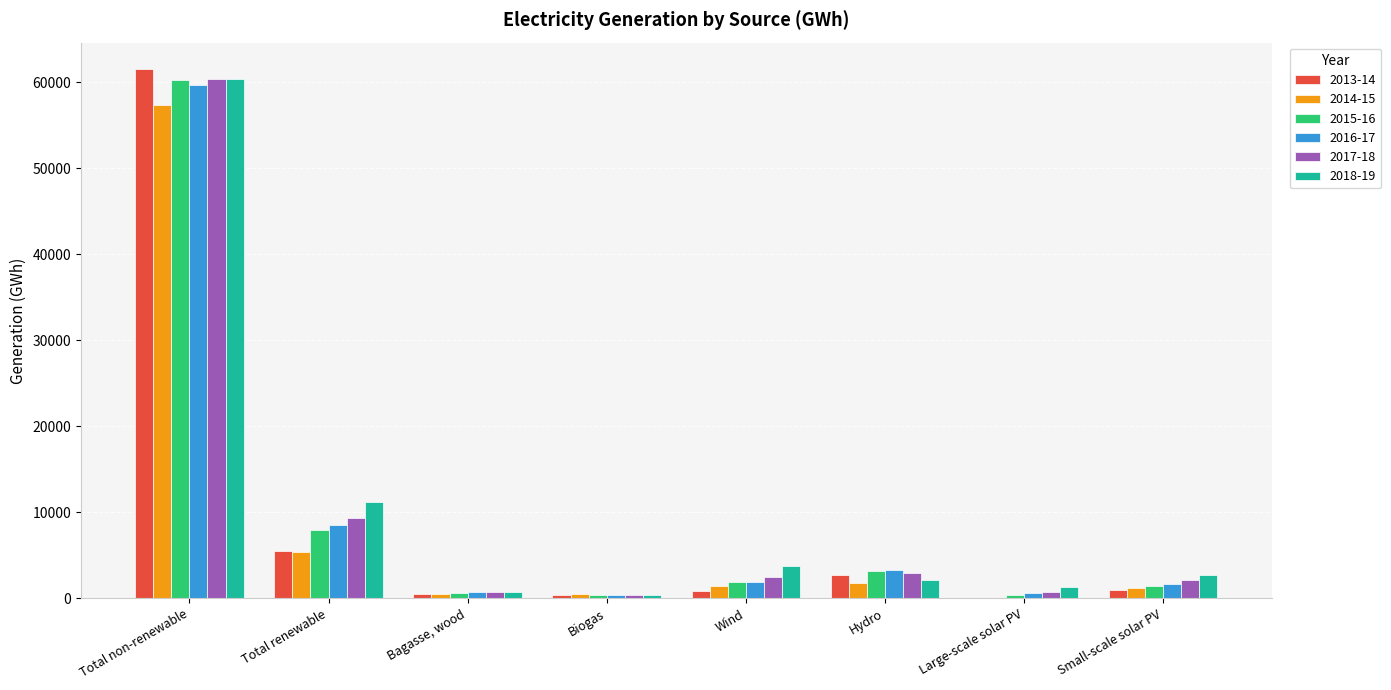

Which series changed the most between Total non-renewable and Total renewable?

2013-14